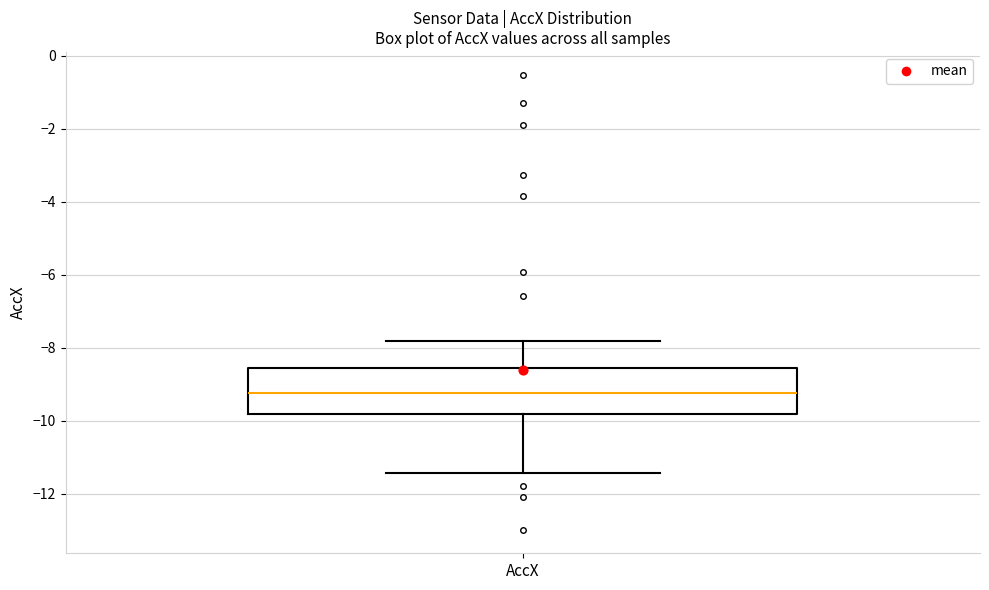

Transcribe this box plot: give where the median line is, the range the box spans, and where the two whiskers end, as read against the y-axis. The values are not printed on the chart, so give them approximately, as read against the axis.

median -9.2, box -9.8 to -8.6, whiskers -11.4 to -7.8